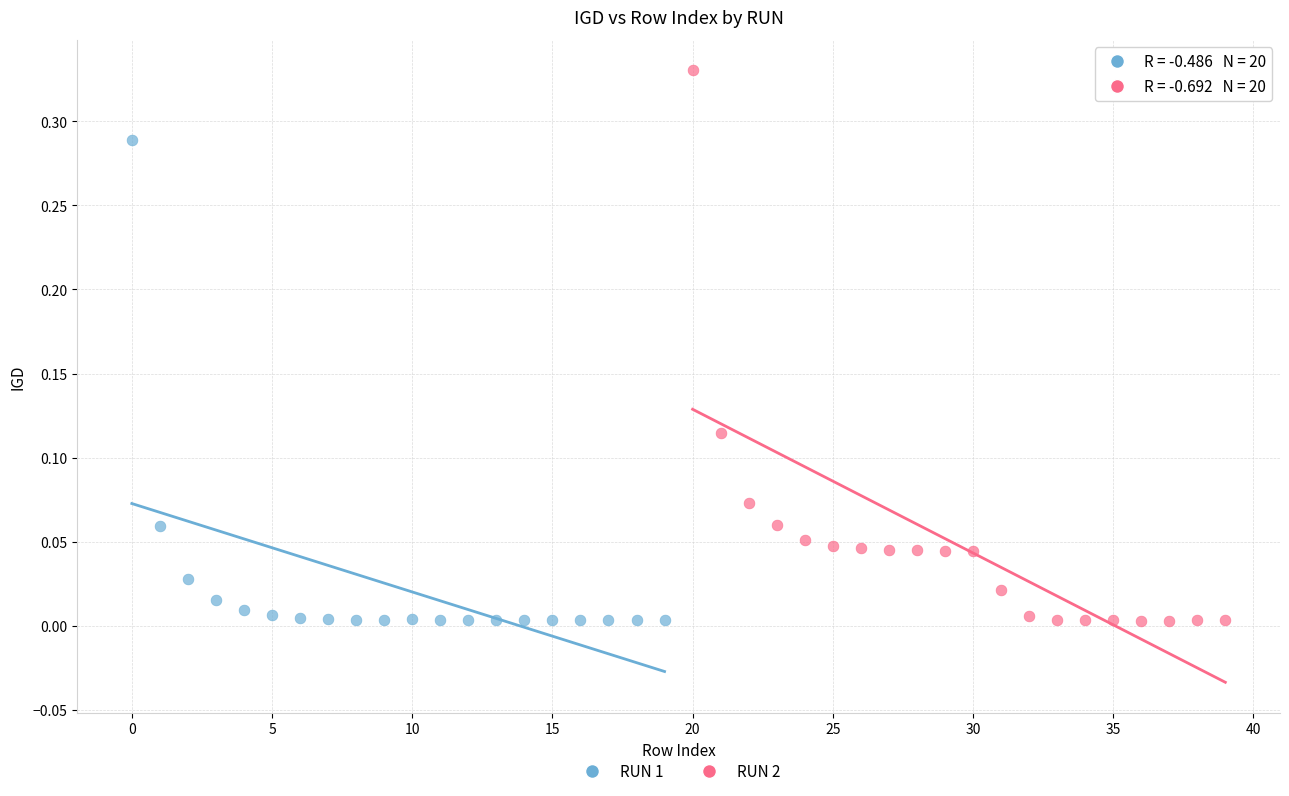

Which series has the widest spread of Y values?

RUN 2